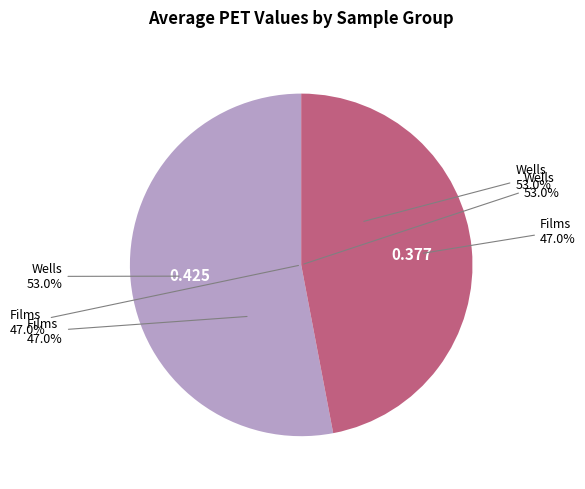

Combined, do h and e account for over 50%?

No